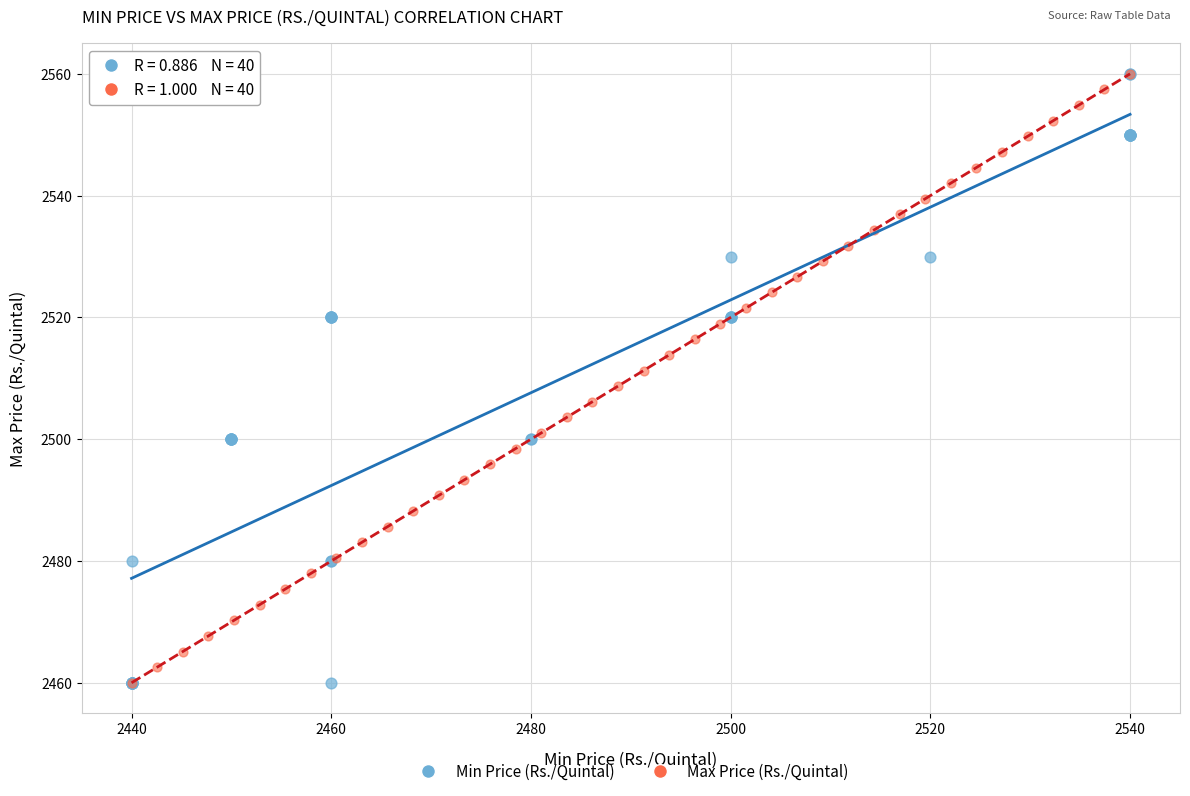

What are all the series names shown in the legend?

Min Price (Rs./Quintal), Max Price (Rs./Quintal)